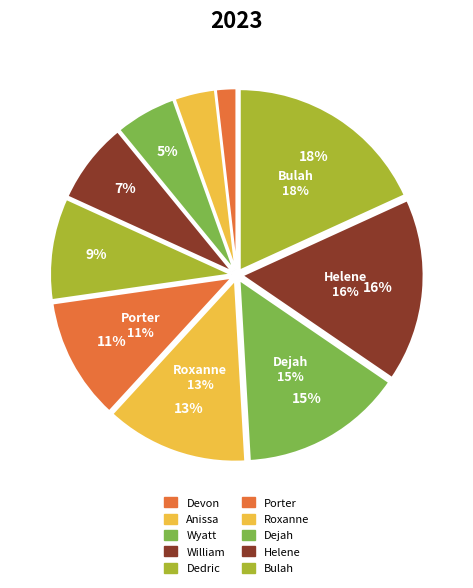

The Roxanne slice represents 13% of the pie. True or false?

True